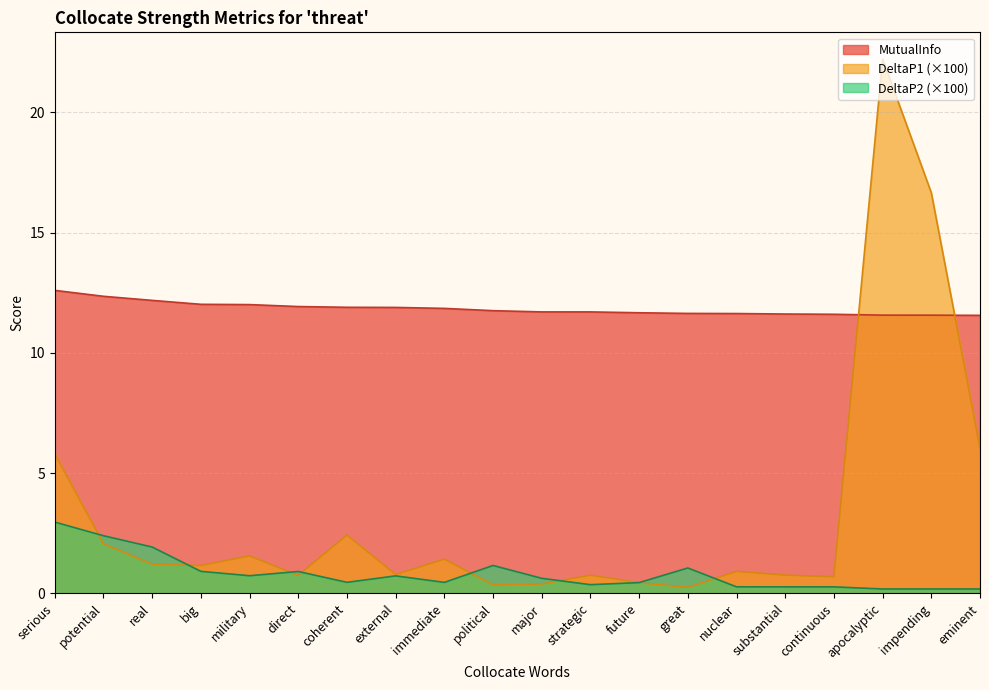

In DeltaP2, how many points are higher than both neighbors (excluding endpoints)?

4